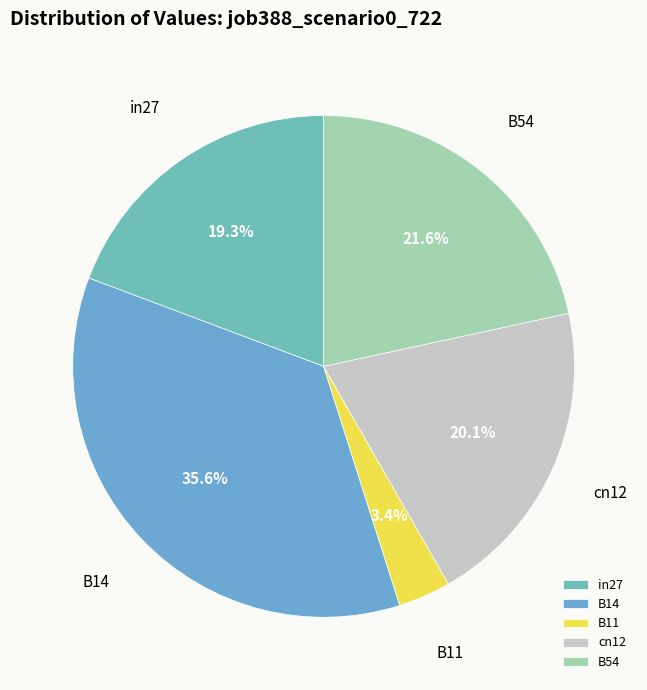

Rank the categories by value from highest to lowest.

B14, B54, cn12, in27, B11